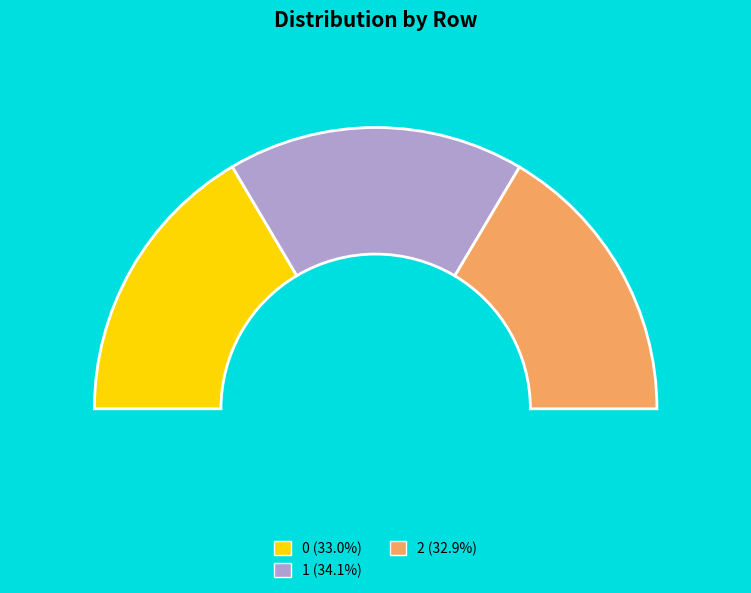

Does any single category account for the majority?

No